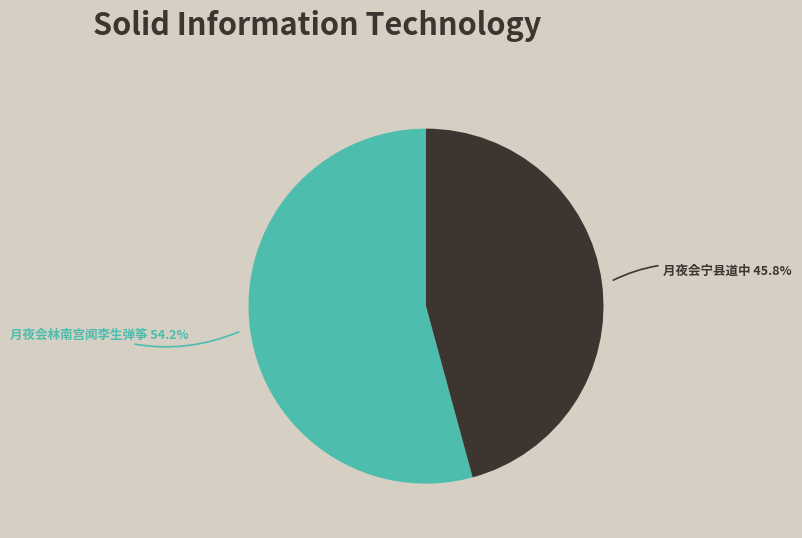

What portion of the pie excludes 月夜会宁县道中?

54.2%